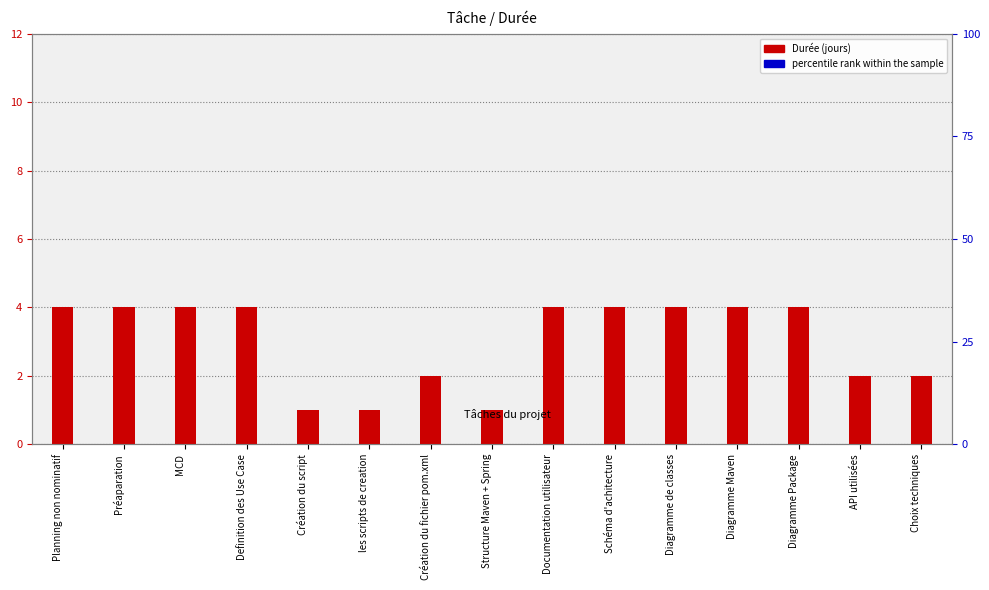

Which has a higher value, MCD or Diagramme Package?

MCD